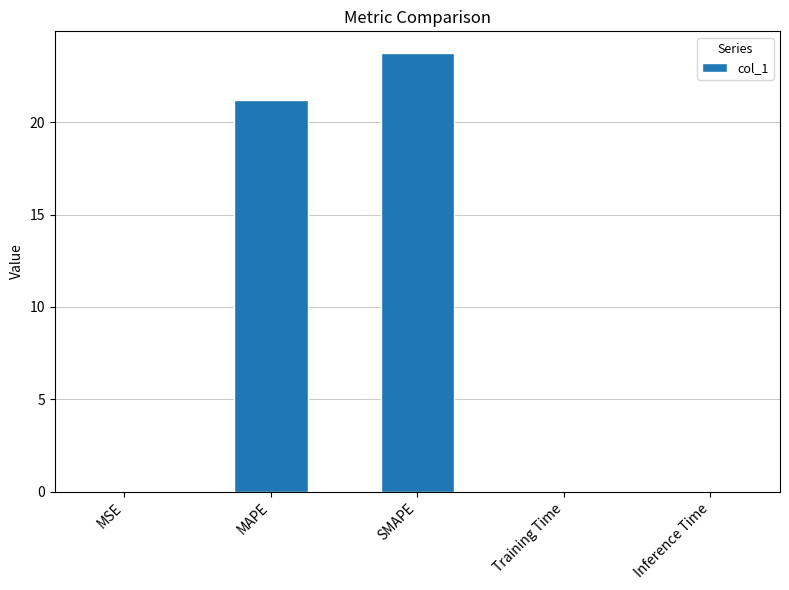

What is the greatest value displayed?

23.7